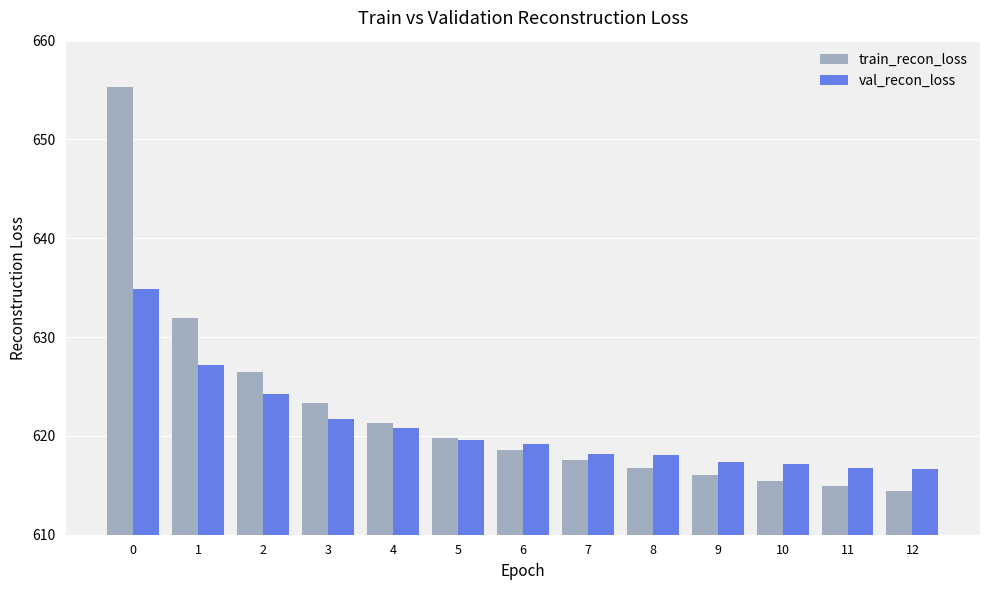

List the series in order of their peak value, lowest first.

val_recon_loss, train_recon_loss